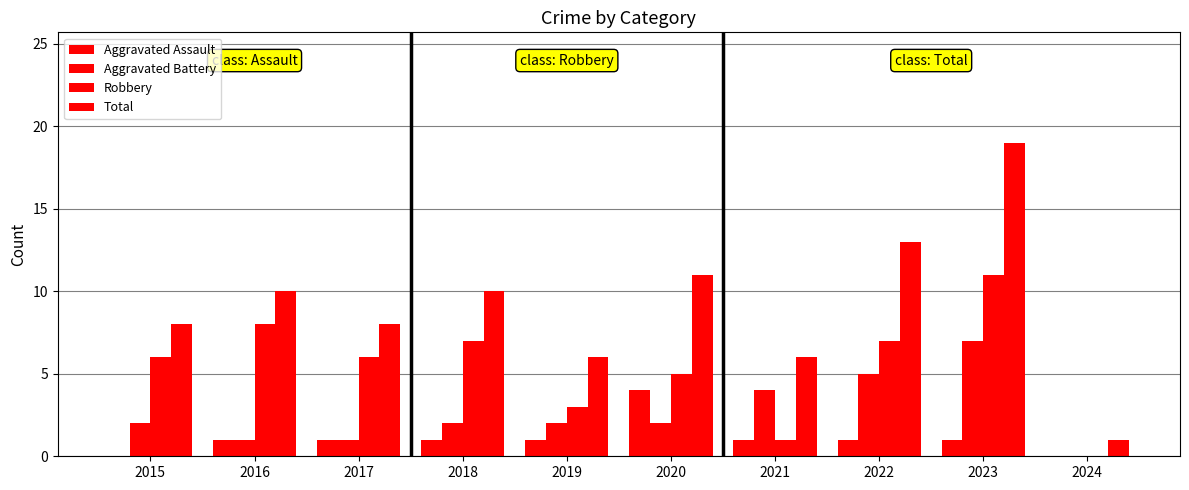

Count the number of categories in the chart.

10